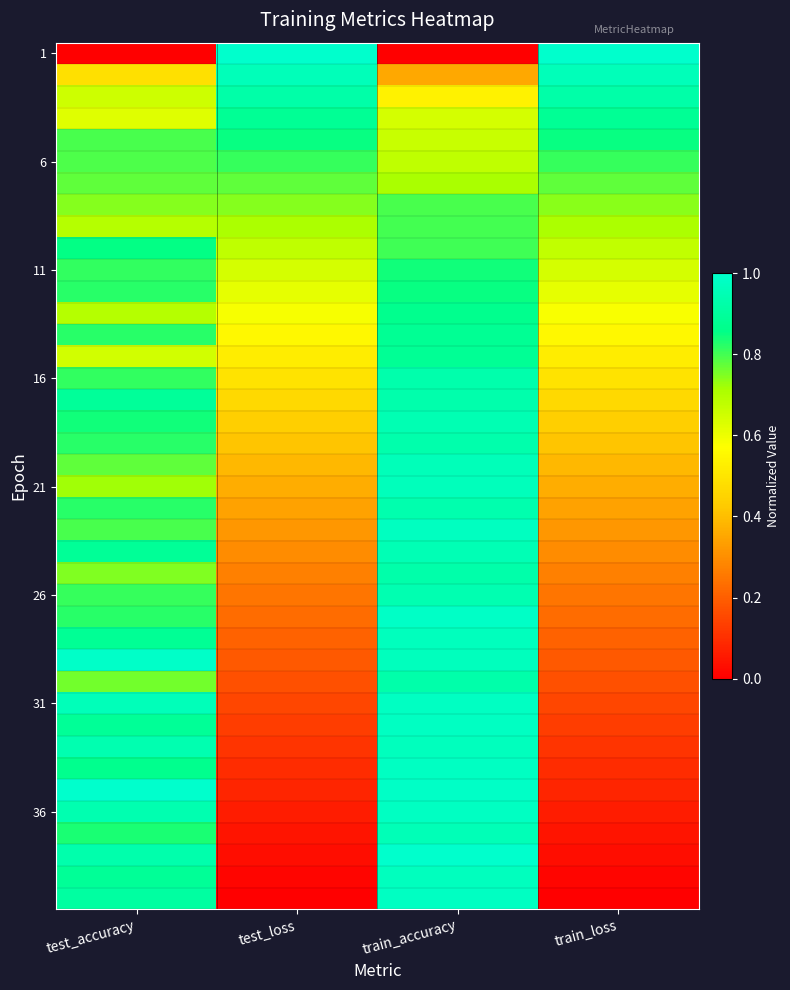

At how many categories does at least one series exceed 0?

4